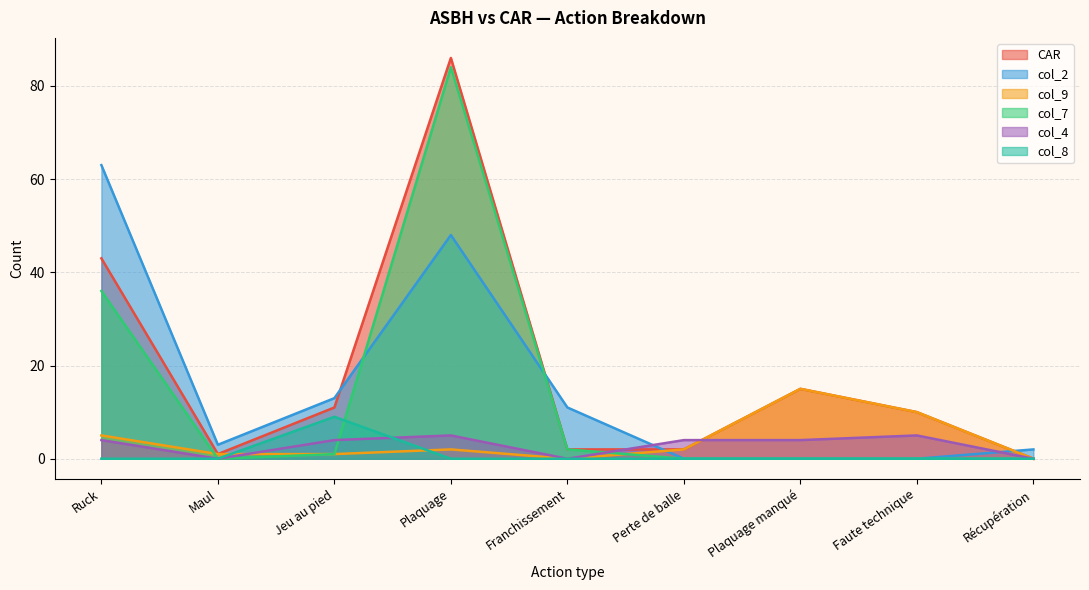

At how many categories does at least one series exceed 44?

2